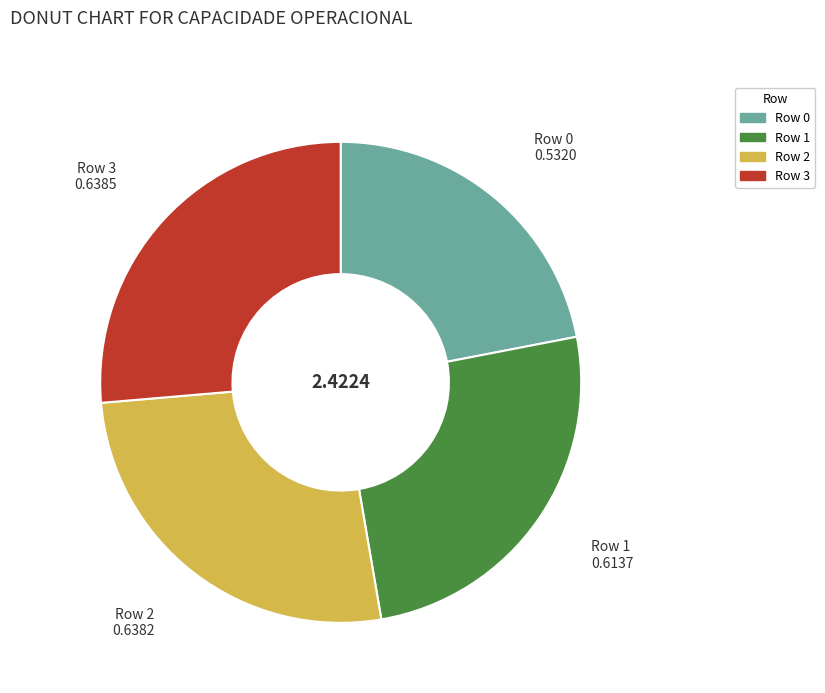

Is there any slice that represents more than half of the pie?

No